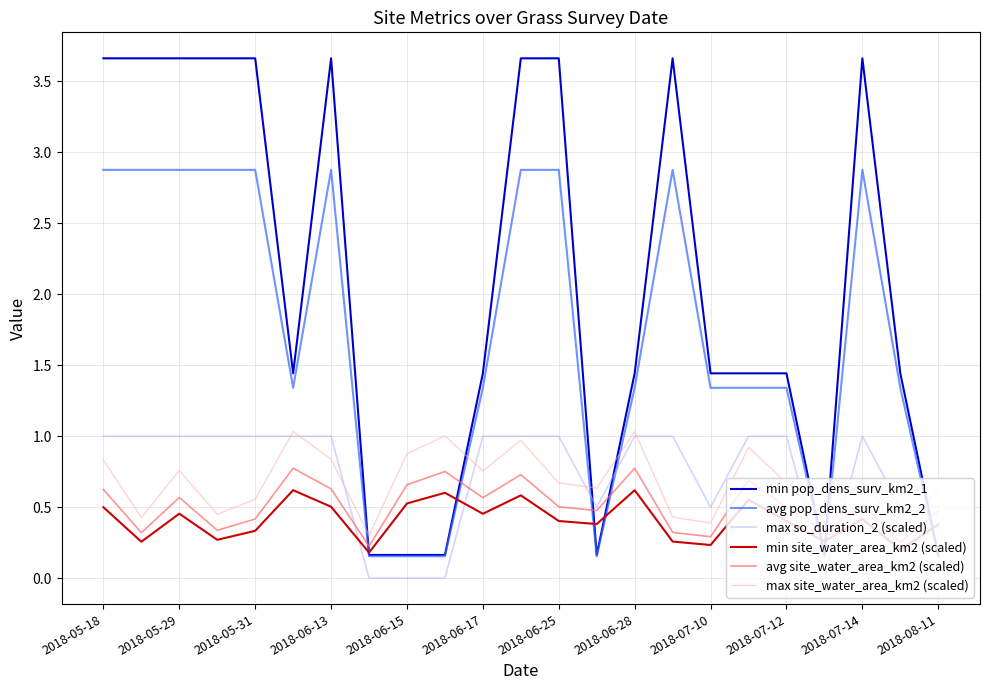

Count the number of categories in the chart.

23